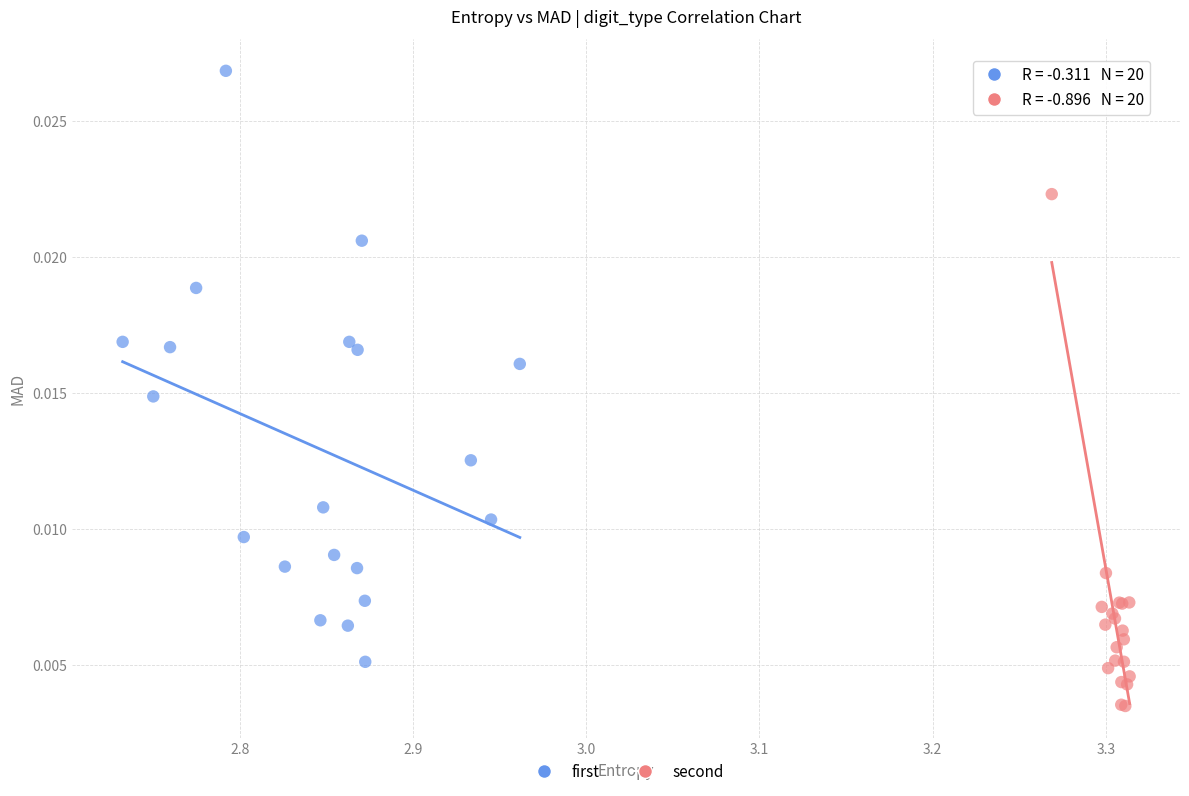

Which series contains the highest Y value?

first